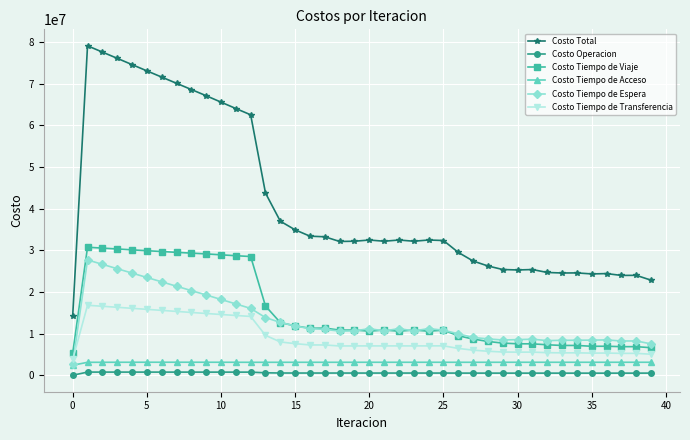

True or false: Costo Tiempo de Transferencia and Costo Total intersect in this chart.

False